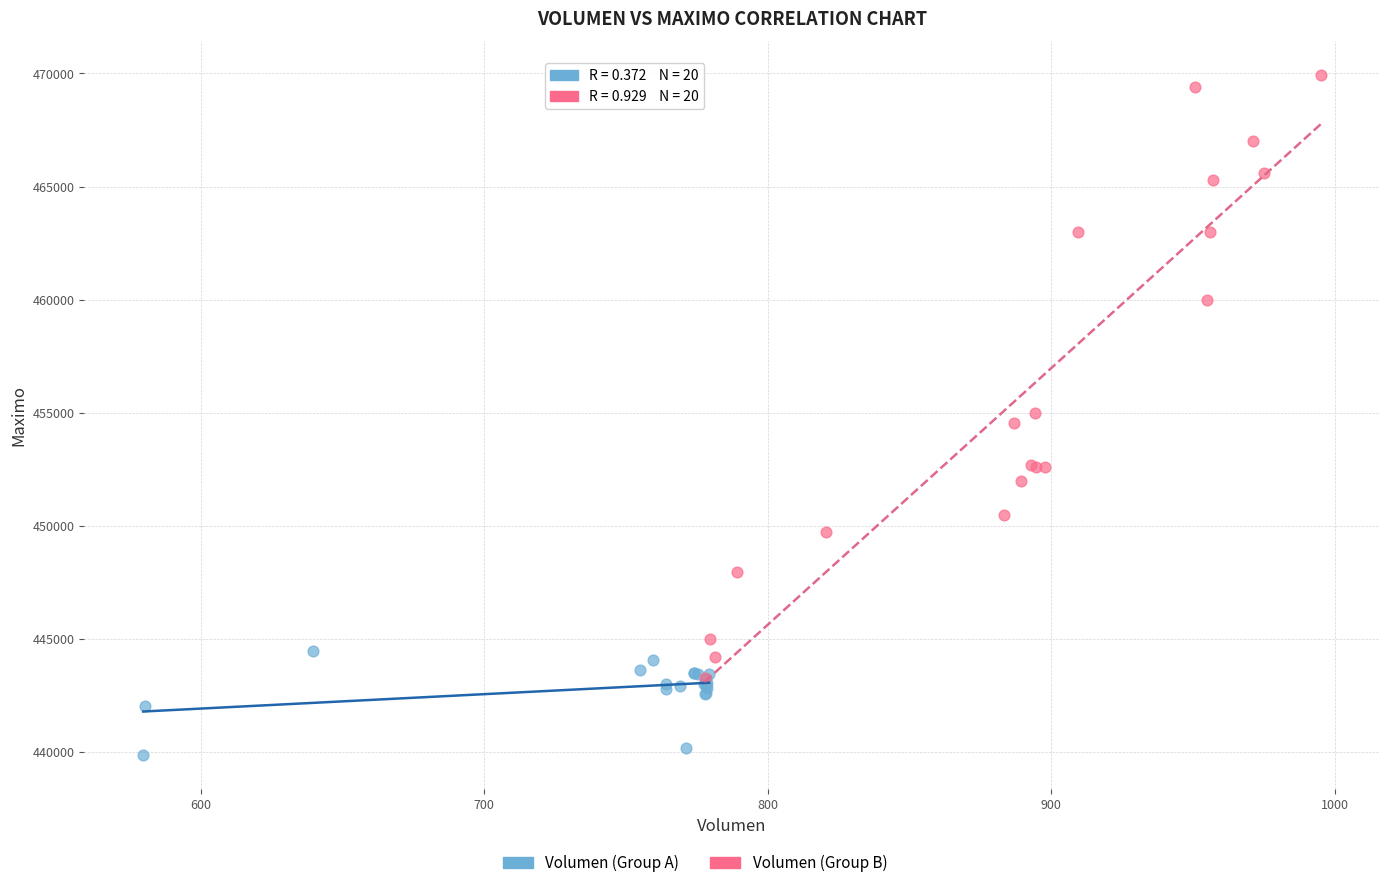

Which series contains the lowest Y value?

Volumen (Group A)